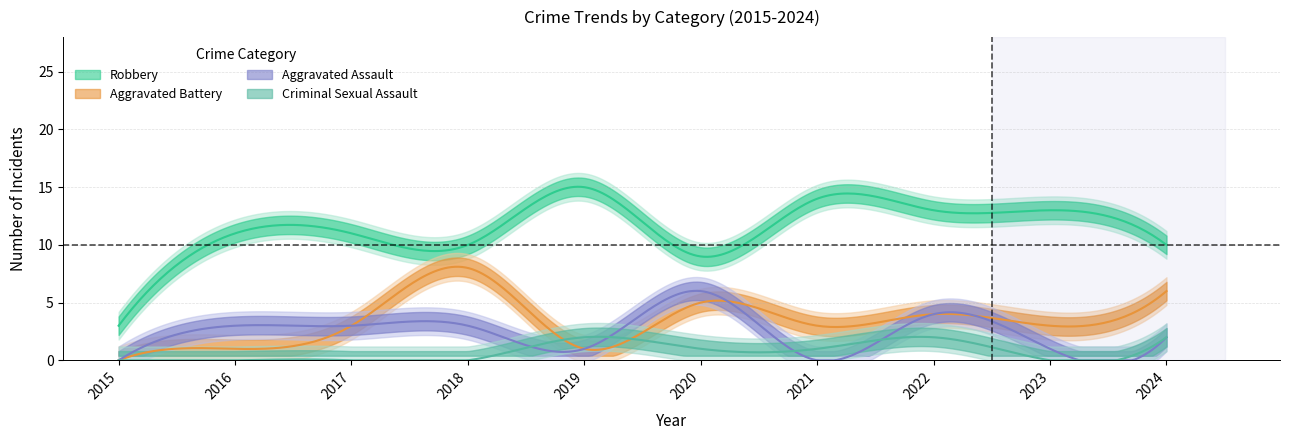

True or false: Robbery and Total cross at least once.

False